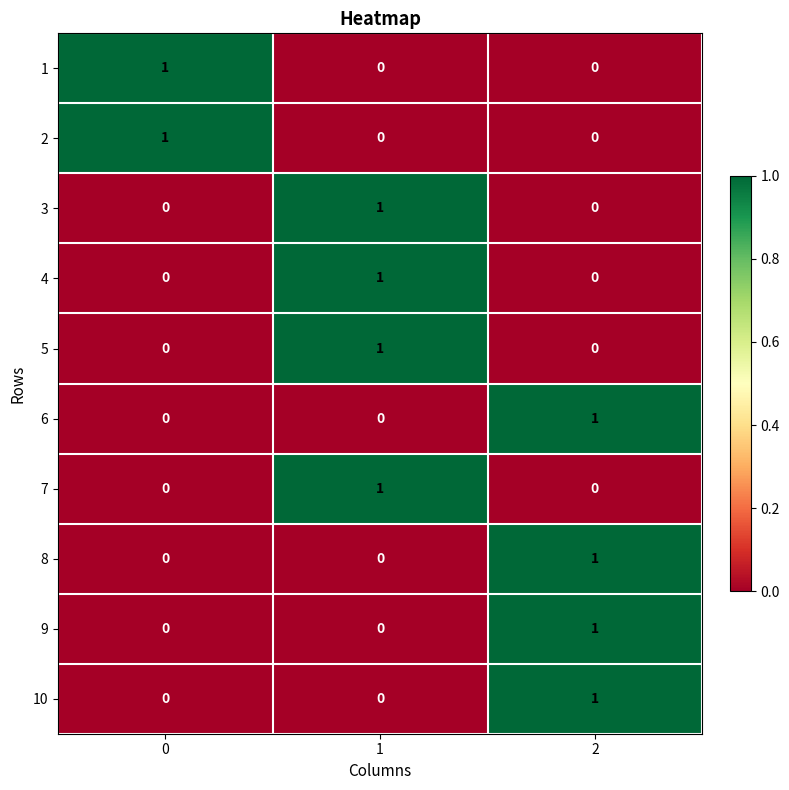

Reading left to right, list all the values displayed in this chart.

1: 1	0	0
2: 1	0	0
3: 0	1	0
4: 0	1	0
5: 0	1	0
6: 0	0	1
7: 0	1	0
8: 0	0	1
9: 0	0	1
10: 0	0	1